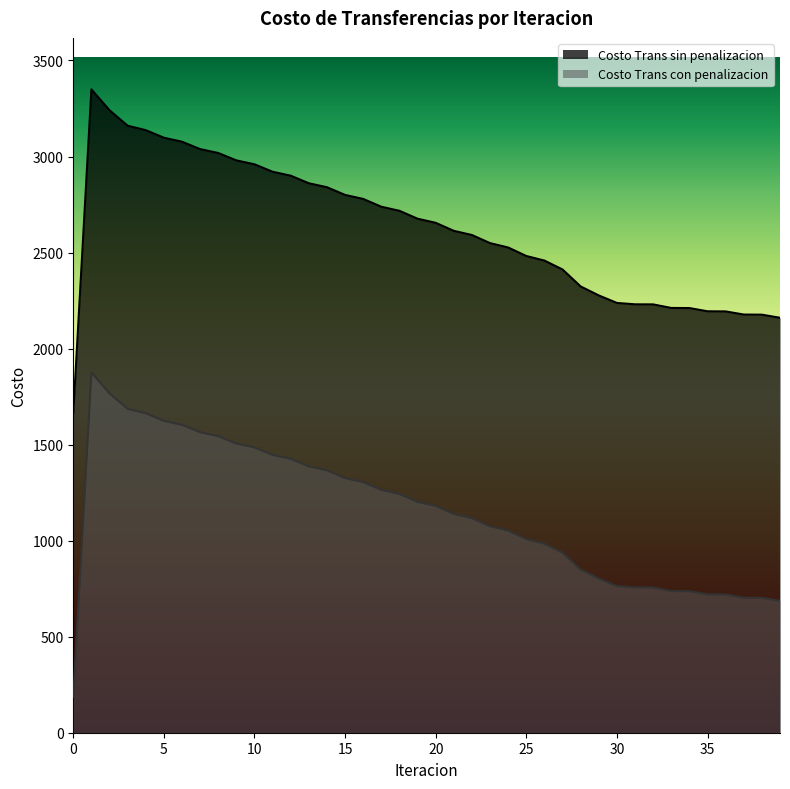

What is the sum of all Costo Trans con penalizacion values?

45902.5